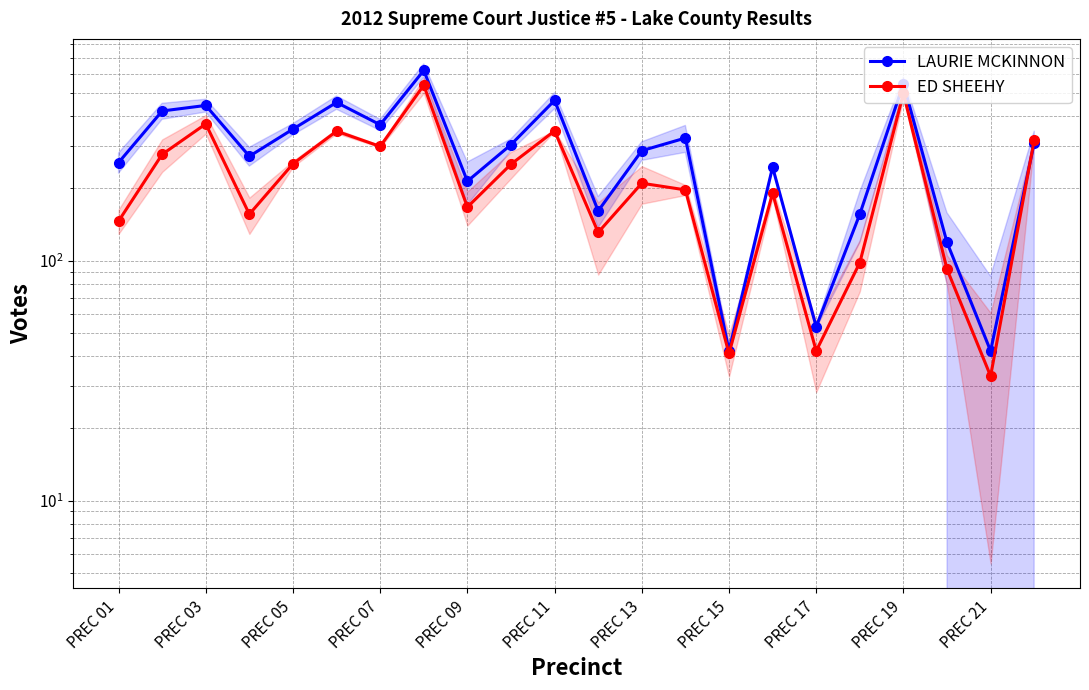

What is the total value across all series at PREC 11?

802